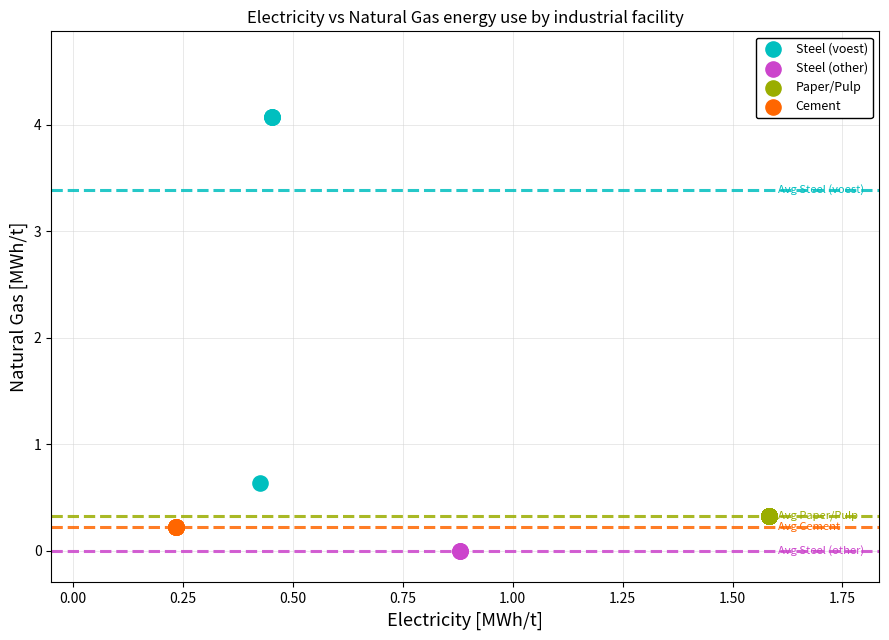

Which series contains the lowest Y value?

Steel (other)